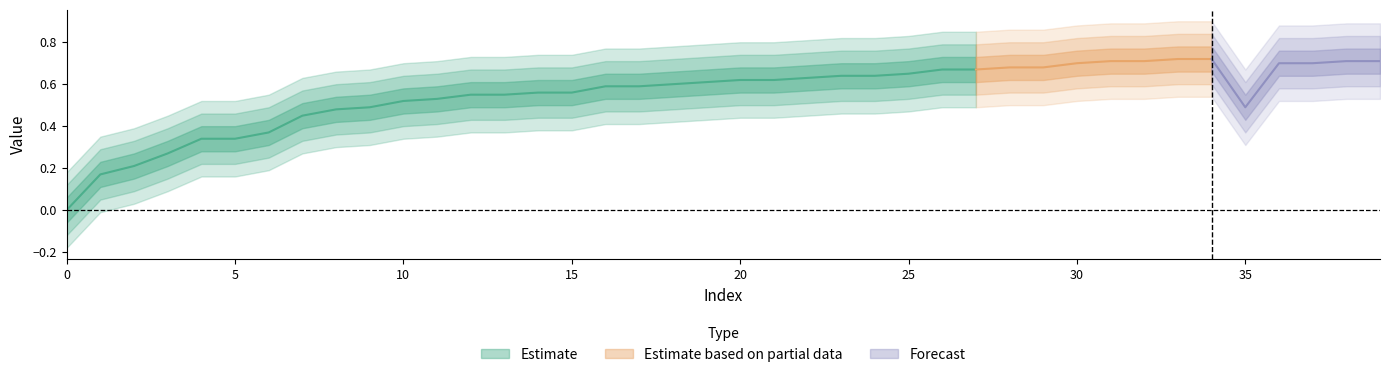

How many interior local valleys (lower than both neighbors) does the data have?

1